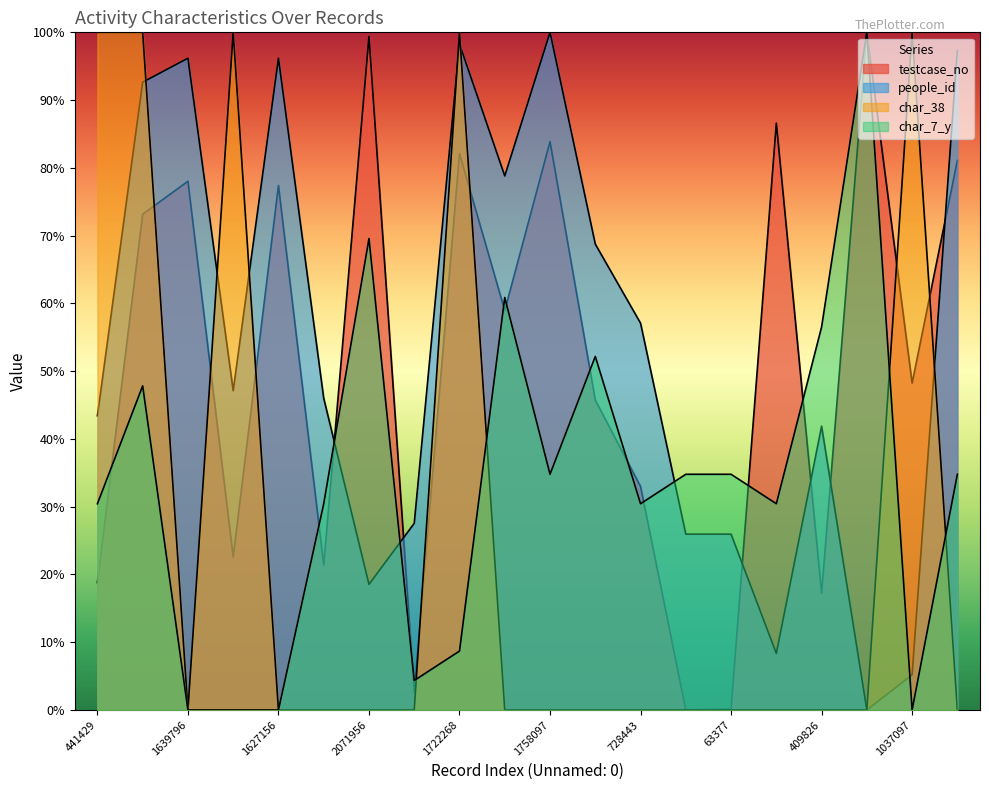

Reading left to right, transcribe all the data shown in this chart.

testcase_no: 18.8	73.2	78.0	22.5	77.4	21.4	99.4	2.6	82.1	58.9	83.9	45.7	33.0	0.0	0.1	86.6	17.2	100.0	48.2	81.1
people_id: 43.4	92.6	96.2	47.1	96.2	46.0	18.5	27.5	98.3	78.8	100.0	68.8	57.1	25.9	25.9	8.3	41.9	0.0	5.2	97.3
char_38: 100.0	100.0	0.0	100.0	0.0	0.0	0.0	0.0	100.0	0.0	0.0	0.0	0.0	0.0	0.0	0.0	0.0	0.0	100.0	0.0
char_7_y: 30.4	47.8	0.0	0.0	0.0	30.4	69.6	4.3	8.7	60.9	34.8	52.2	30.4	34.8	34.8	30.4	56.5	100.0	0.0	34.8